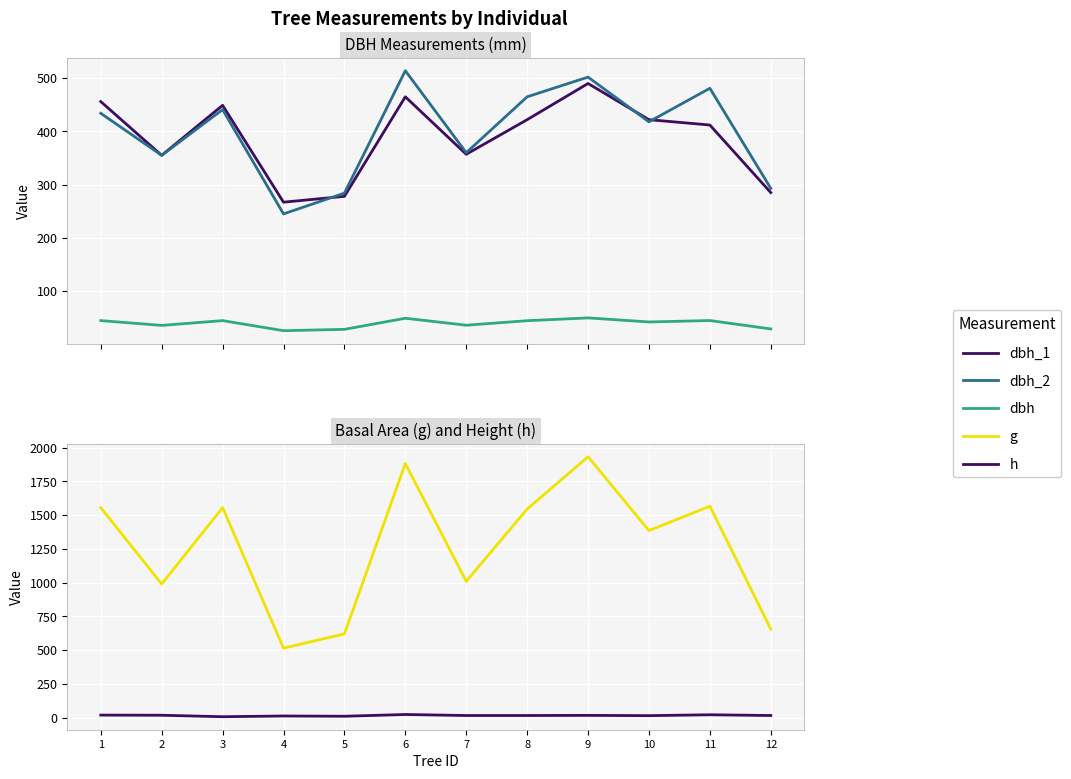

In h, how many points are lower than both neighbors (excluding endpoints)?

3